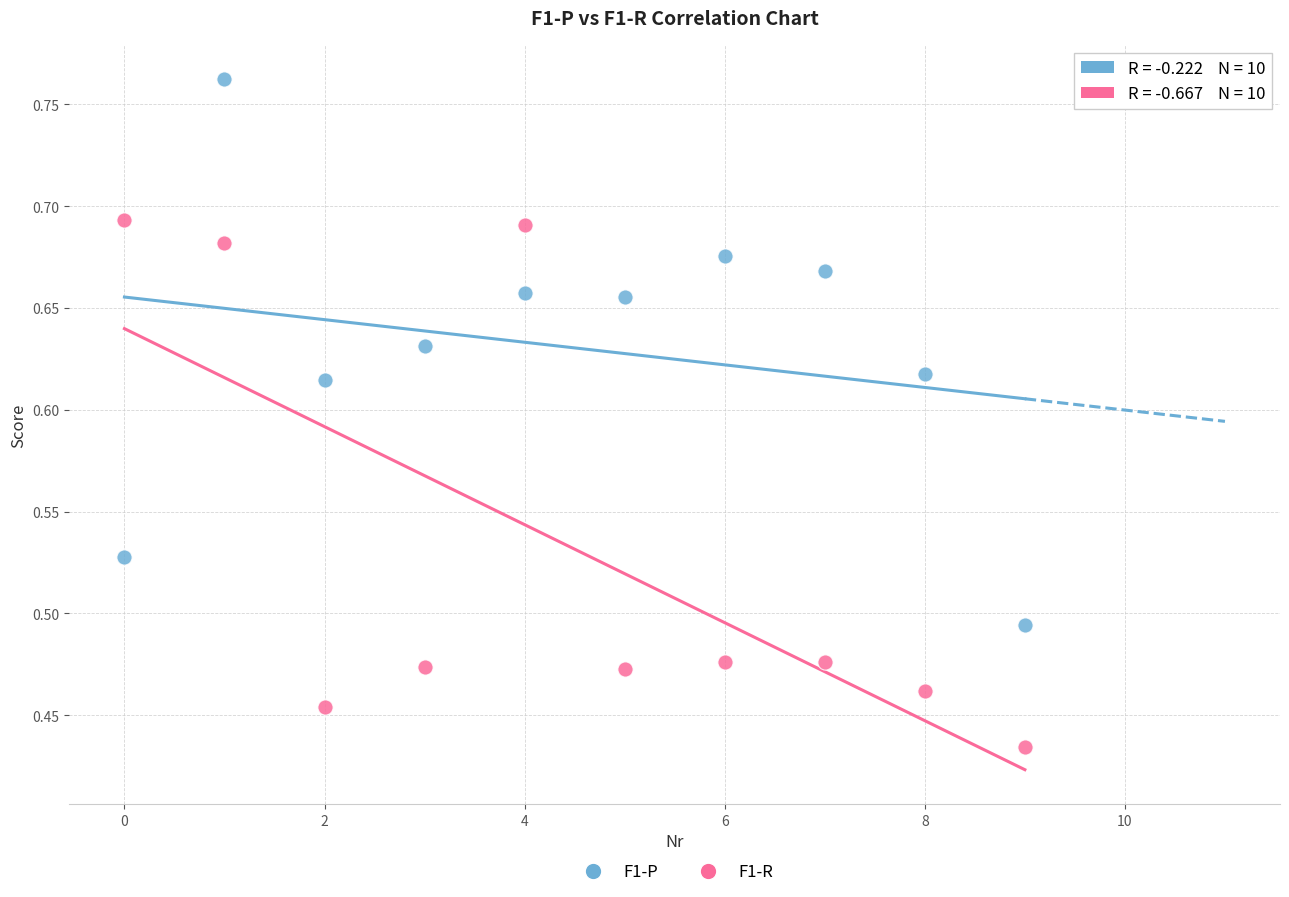

Which series contains the lowest Y value?

F1-R